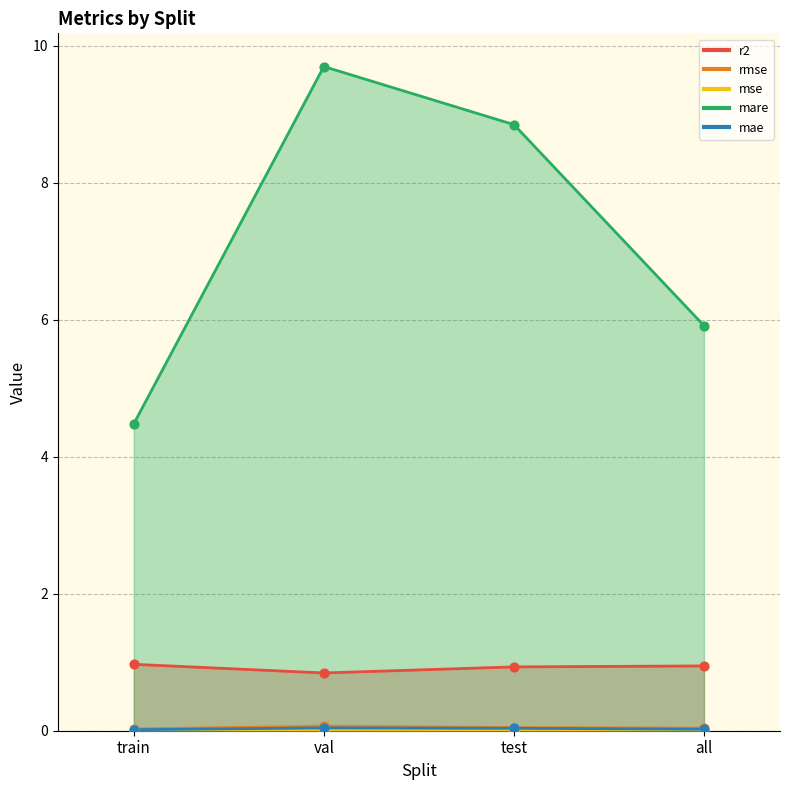

What are all the series names shown in the legend?

r2, rmse, mse, mare, mae